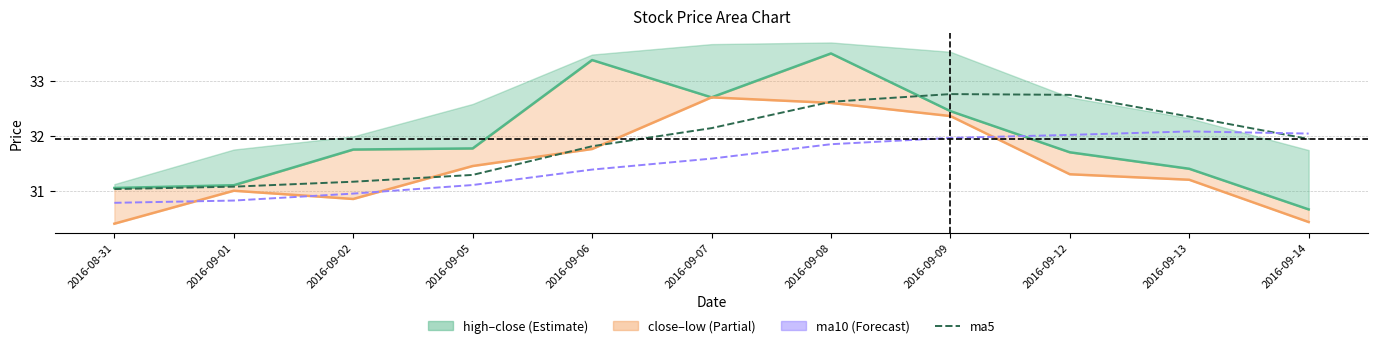

What is the minimum value for low?

30.4